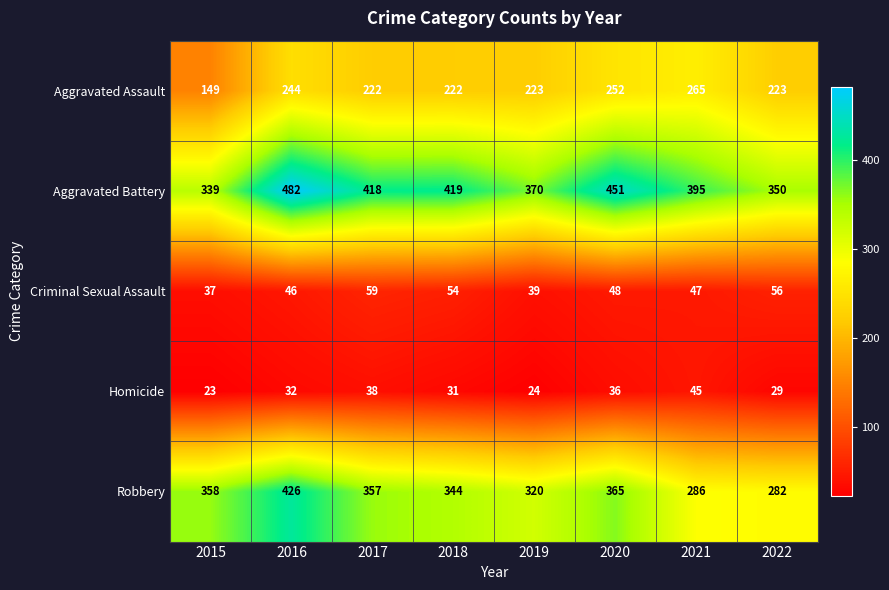

Between 2018 and 2021, which series saw the biggest shift?

Robbery